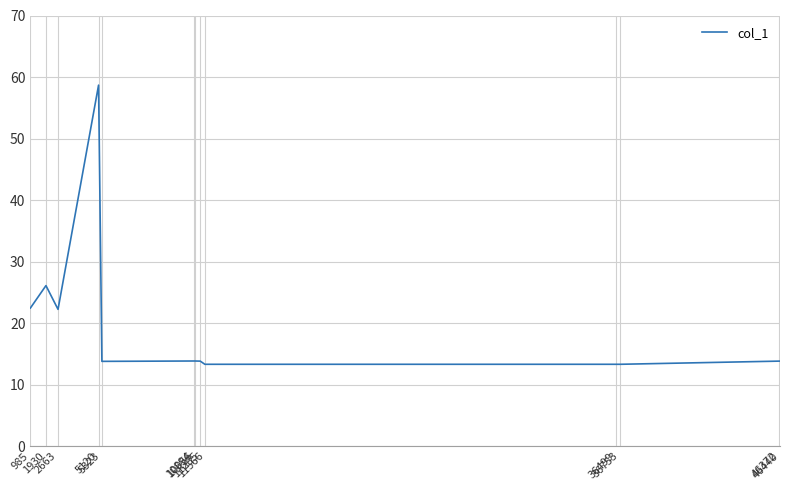

What is the greatest value displayed?

58.7